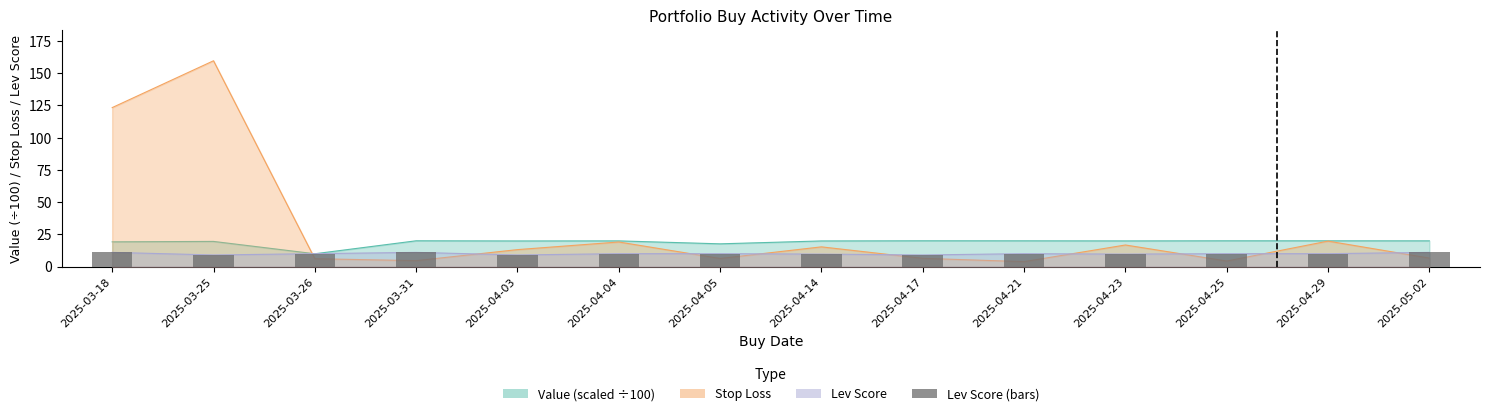

What is the difference between the maximum and second lowest values?

2.0